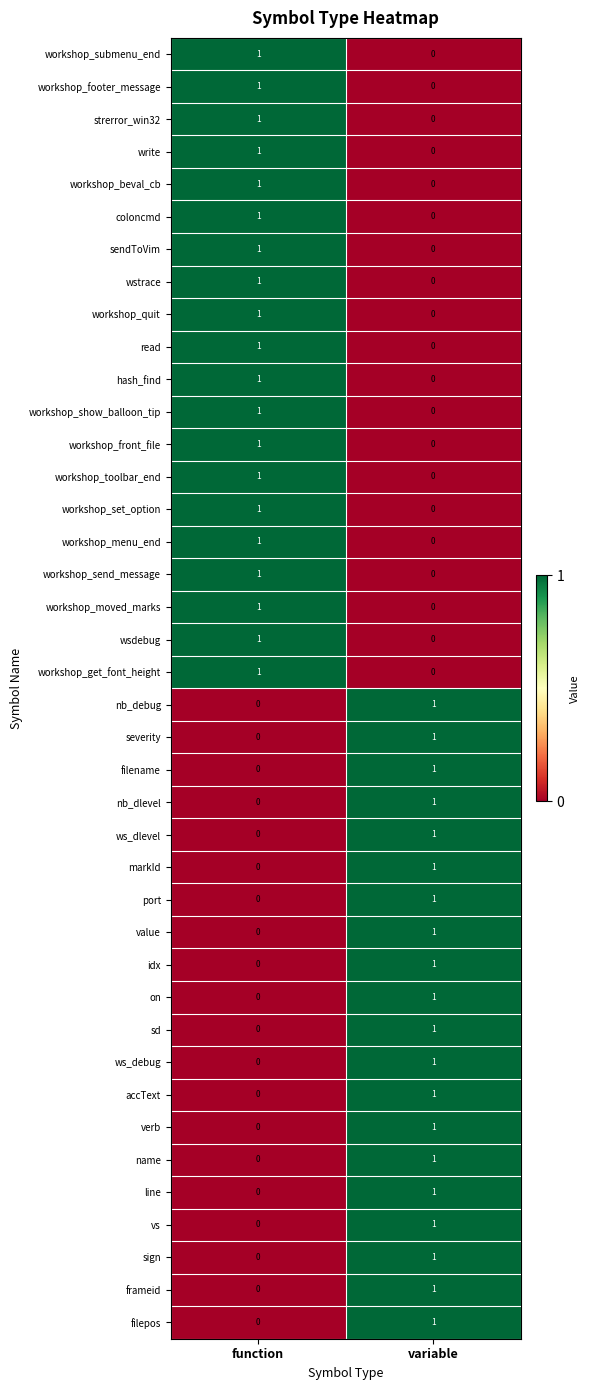

List the labels in order of hash_find value, smallest first.

variable, function